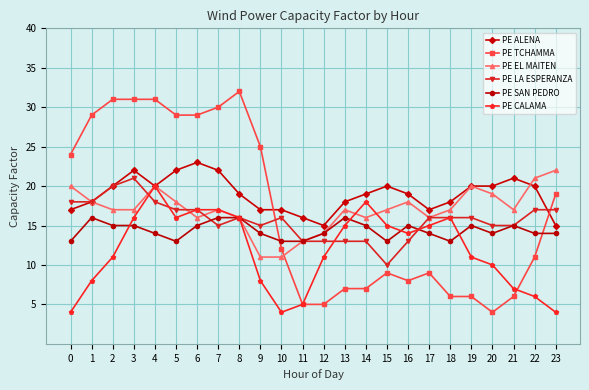

True or false: PE TCHAMMA has a value of 4.6 at 17.

False